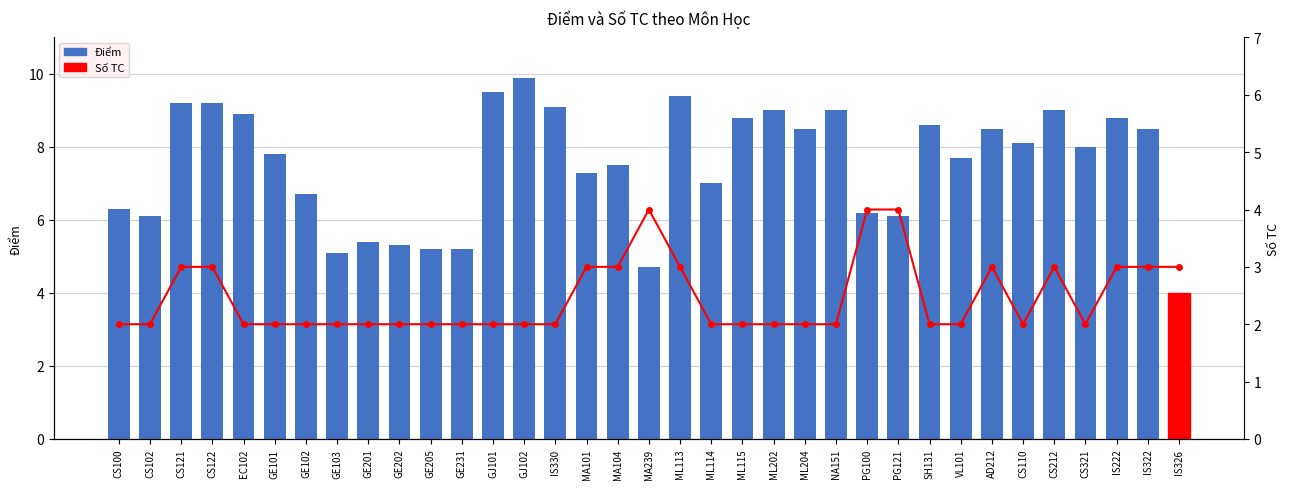

What is the minimum value for Điểm?

4.0